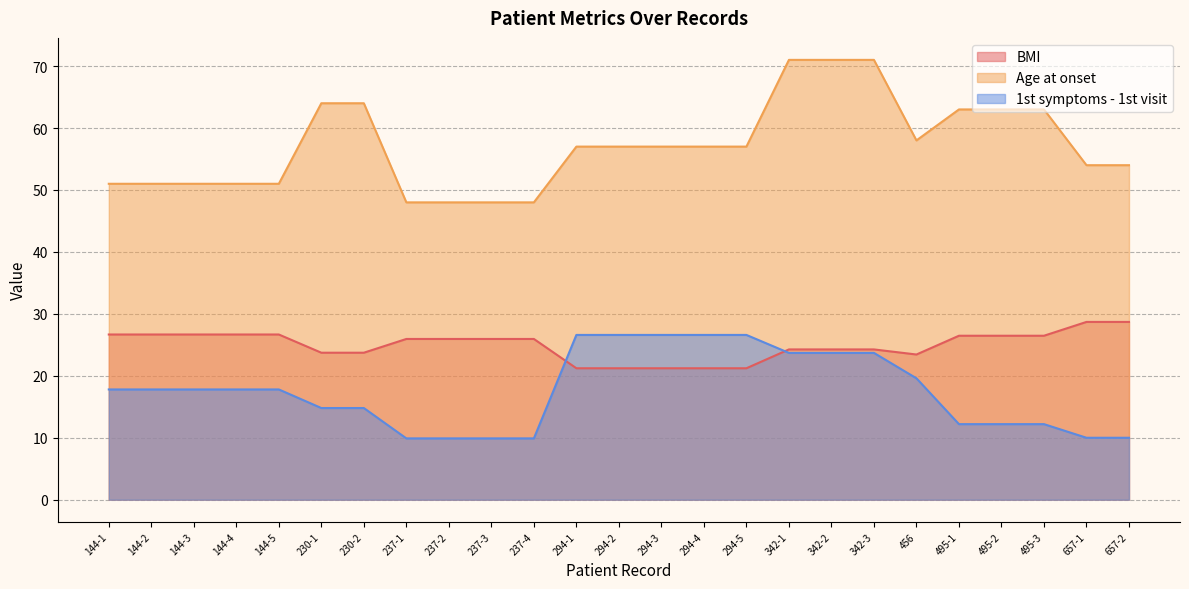

Between 294-4 and 495-2, which is larger?

495-2